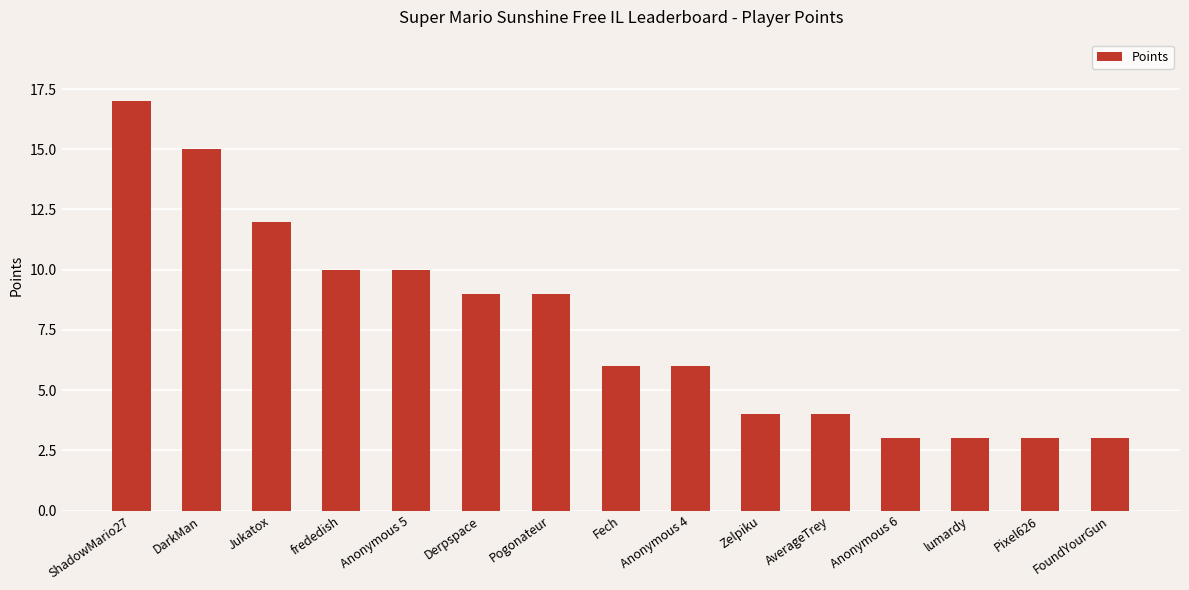

Reading right to left, what are all the values shown in this chart?

3	3	3	3	4	4	6	6	9	9	10	10	12	15	17